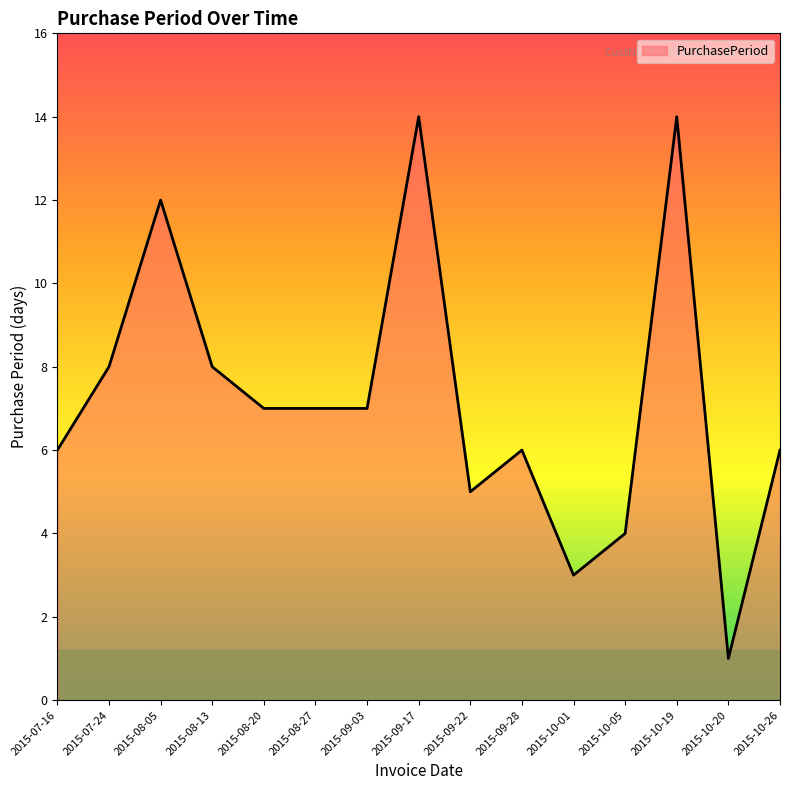

Reading right to left, what are all the values shown in this chart?

2015-10-26=6	2015-10-20=1	2015-10-19=14	2015-10-05=4	2015-10-01=3	2015-09-28=6	2015-09-22=5	2015-09-17=14	2015-09-03=7	2015-08-27=7	2015-08-20=7	2015-08-13=8	2015-08-05=12	2015-07-24=8	2015-07-16=6